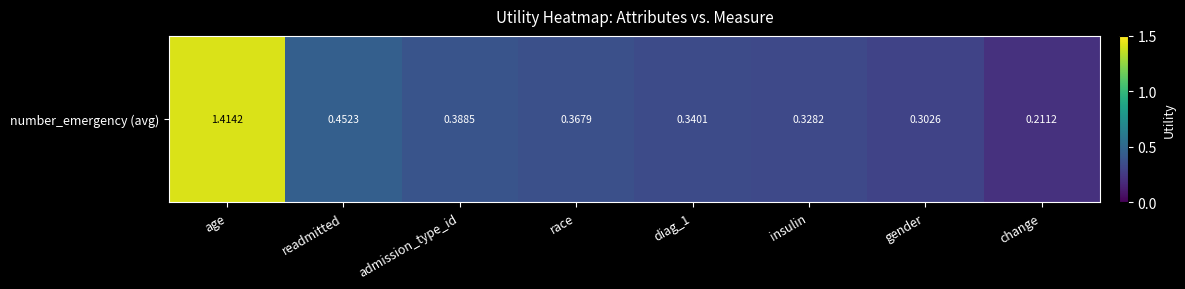

What is the change in value from admission_type_id to gender?

-0.1